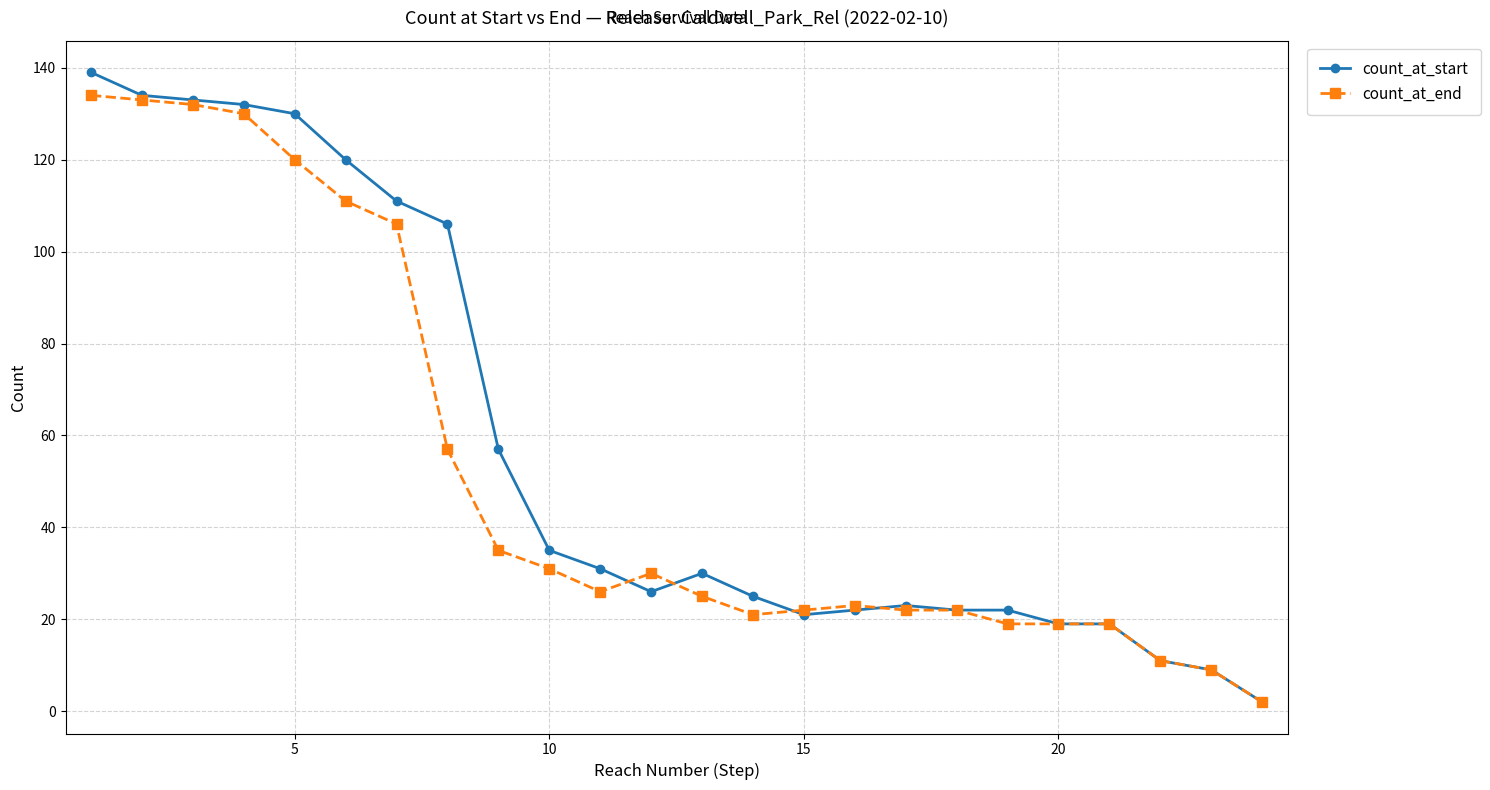

What is the maximum value for count_at_end?

134